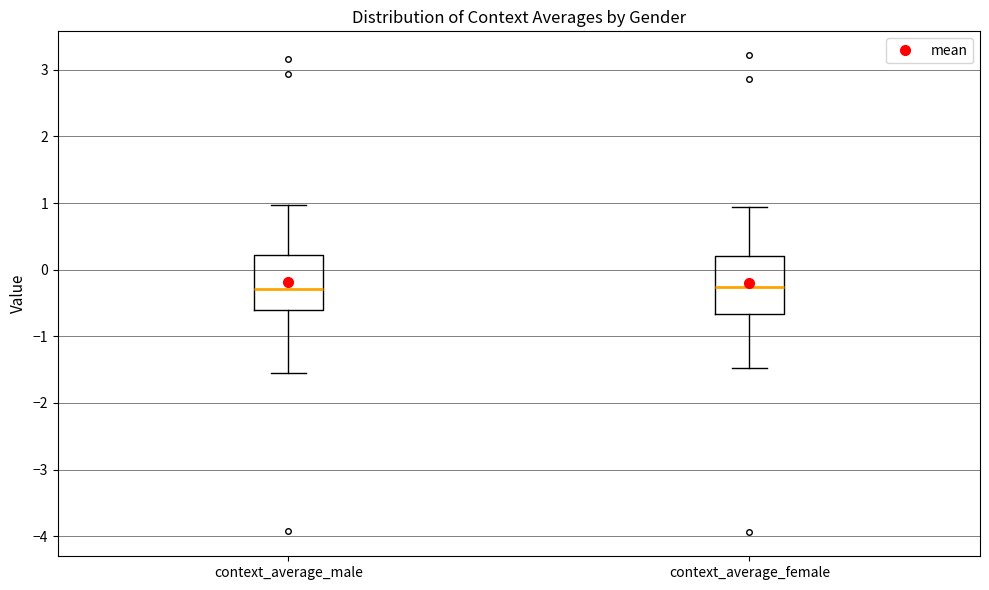

Reading left to right, transcribe this box plot: for each box, give where its median line is, the range the box spans, and where its two whiskers end, as read against the y-axis. The values are not printed on the chart, so give them approximately, as read against the axis.

context_average_male: median -0.3, box -0.6 to 0.2, whiskers -1.6 to 1.0
context_average_female: median -0.3, box -0.7 to 0.2, whiskers -1.5 to 0.9